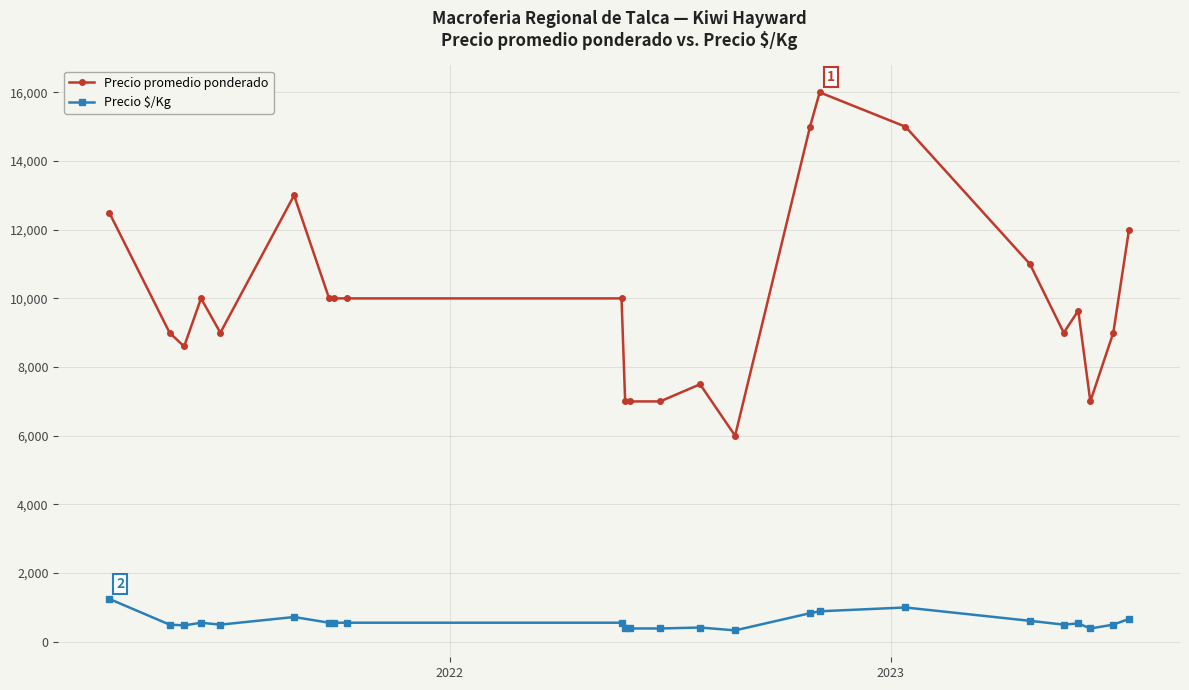

At how many categories does at least one series exceed 3749?

24